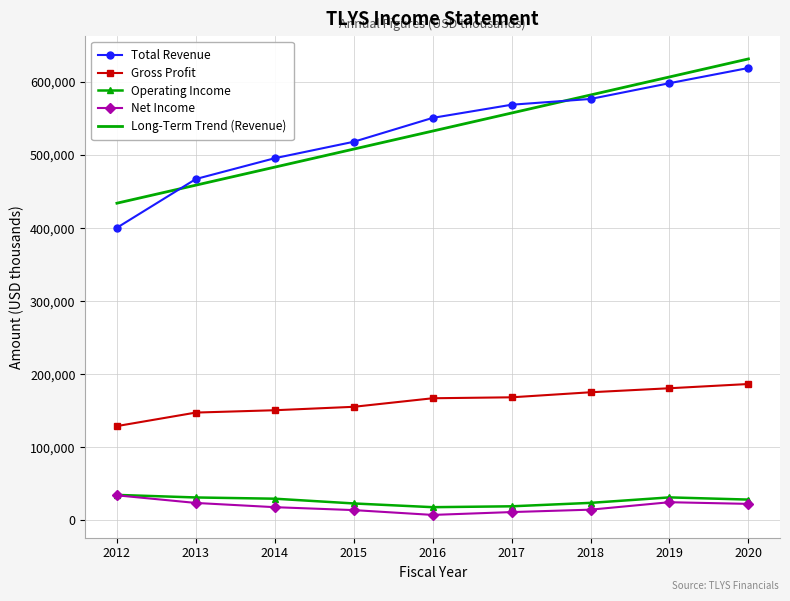

Is it true that Long-Term Trend (Revenue) equals 262001.7 at 2014?

False